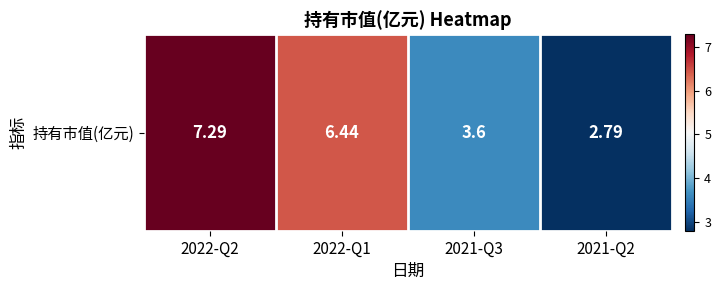

Where does the data first go above 6?

2022-Q2